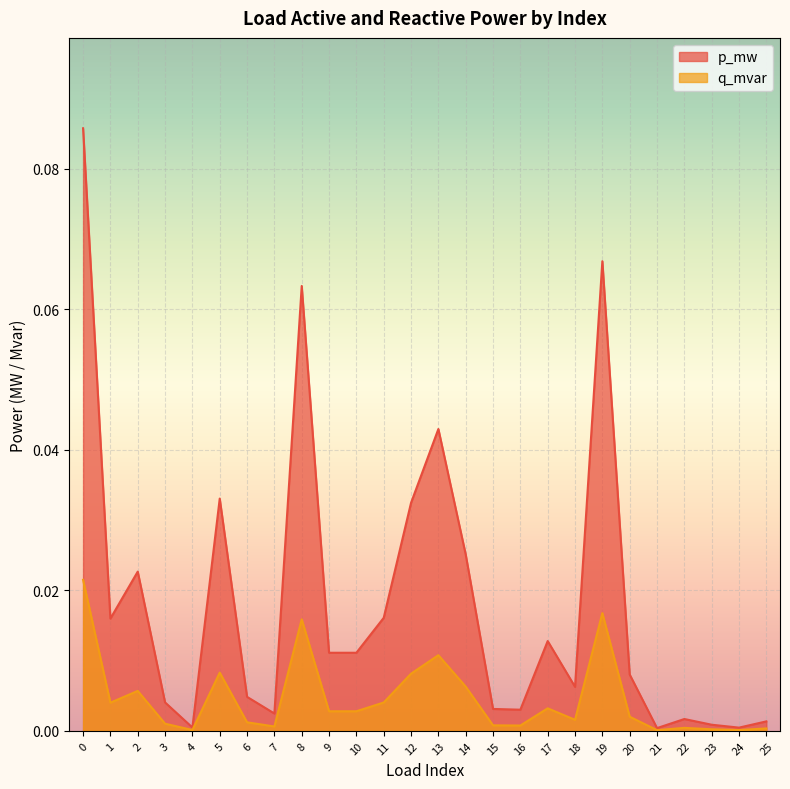

What is the maximum value for p_mw?

0.1